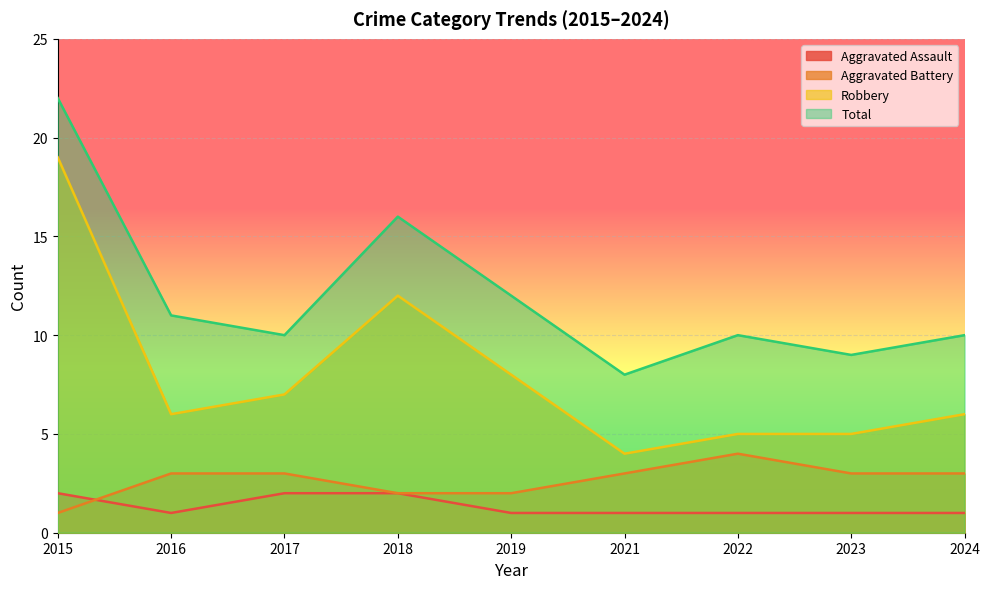

What is the spread (max minus min) of values at 2017?

8